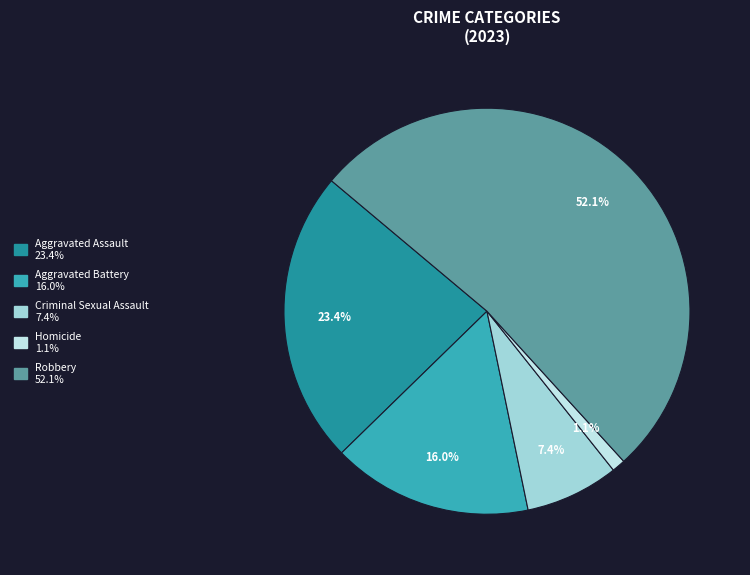

Which category has the smallest portion of the pie?

Homicide